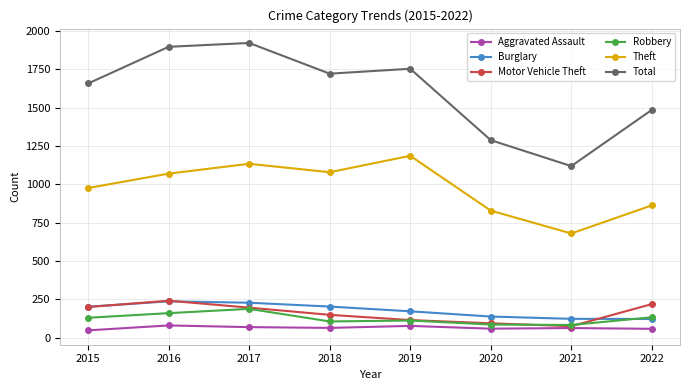

True or false: Motor Vehicle Theft has a value of 76 at 2021.

True